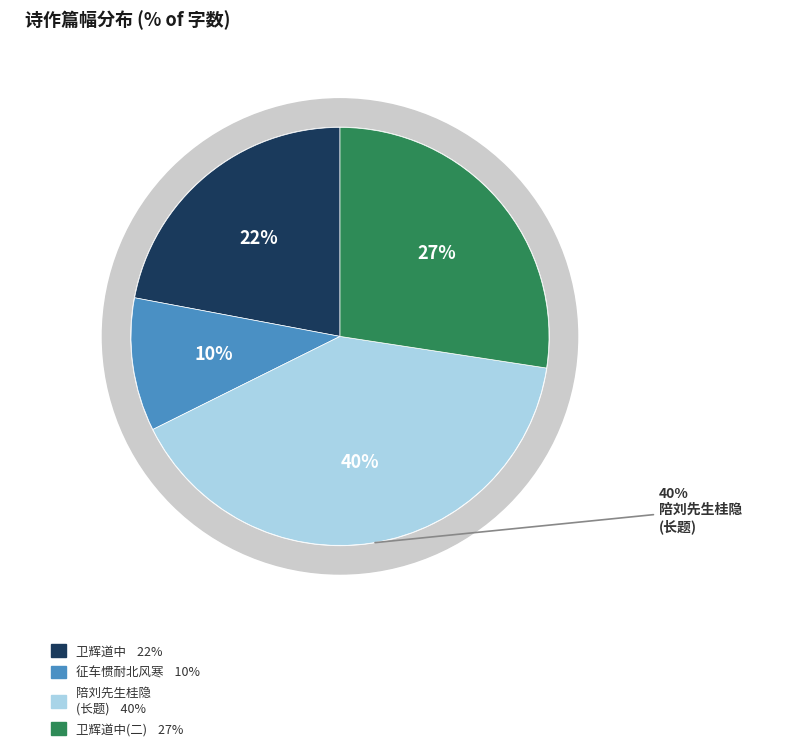

Approximately how many times larger is the value at 卫辉道中 compared to 卫辉道中·征车惯耐北风寒?

2.1